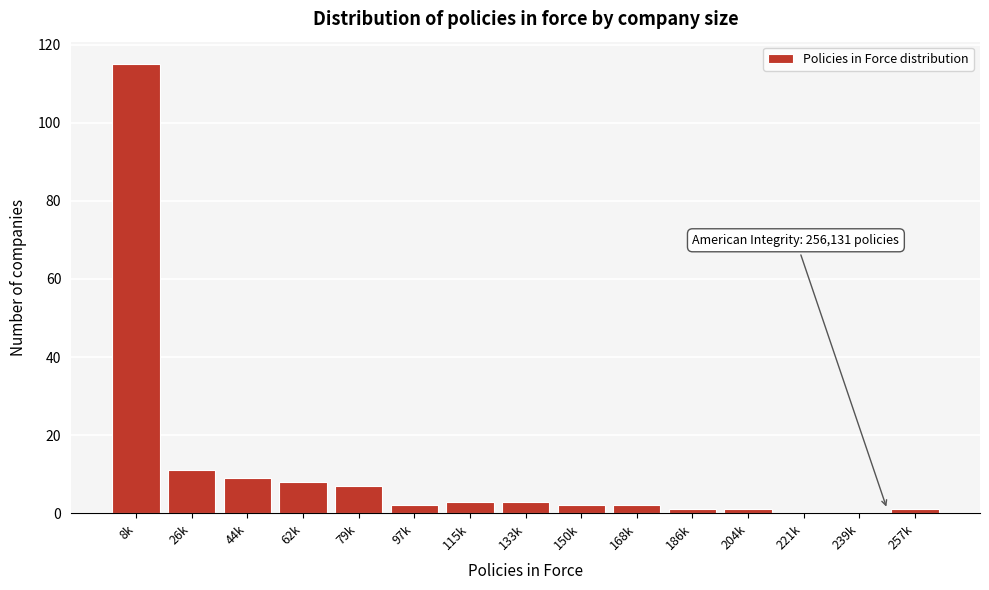

Reading left to right, what are all the values shown in this chart?

8k=115	26k=11	44k=9	62k=8	79k=7	97k=2	115k=3	133k=3	150k=2	168k=2	186k=1	204k=1	221k=0	239k=0	257k=1